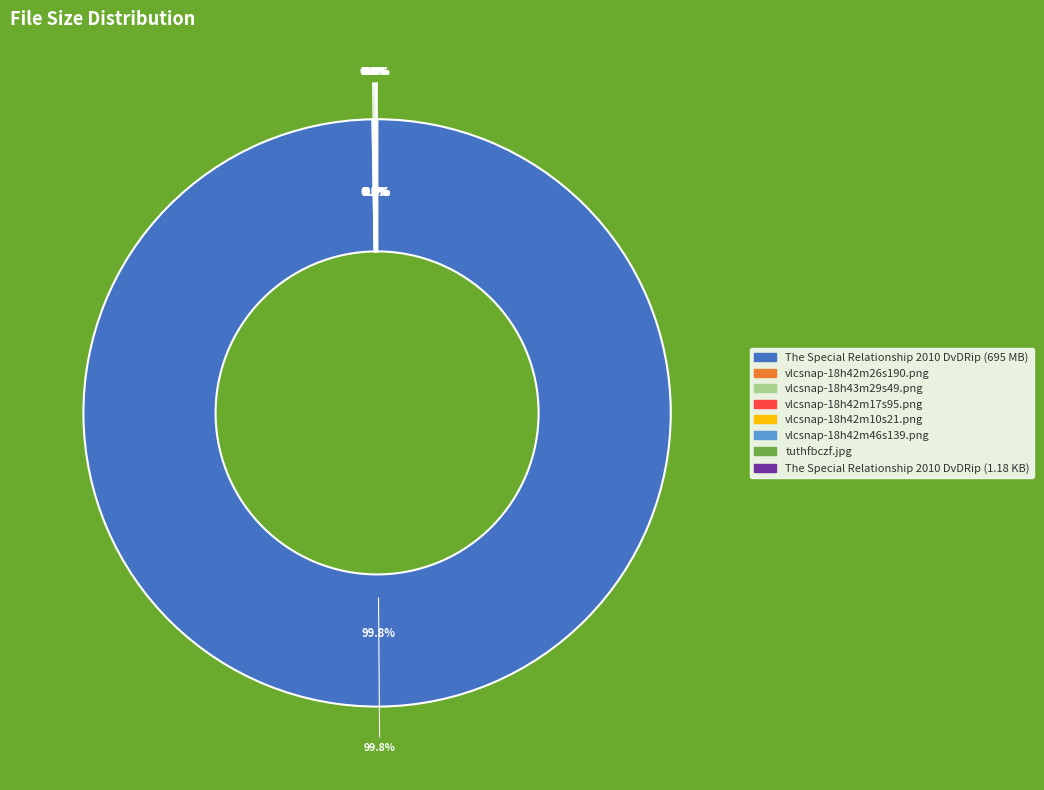

Is there a majority slice in this chart?

Yes